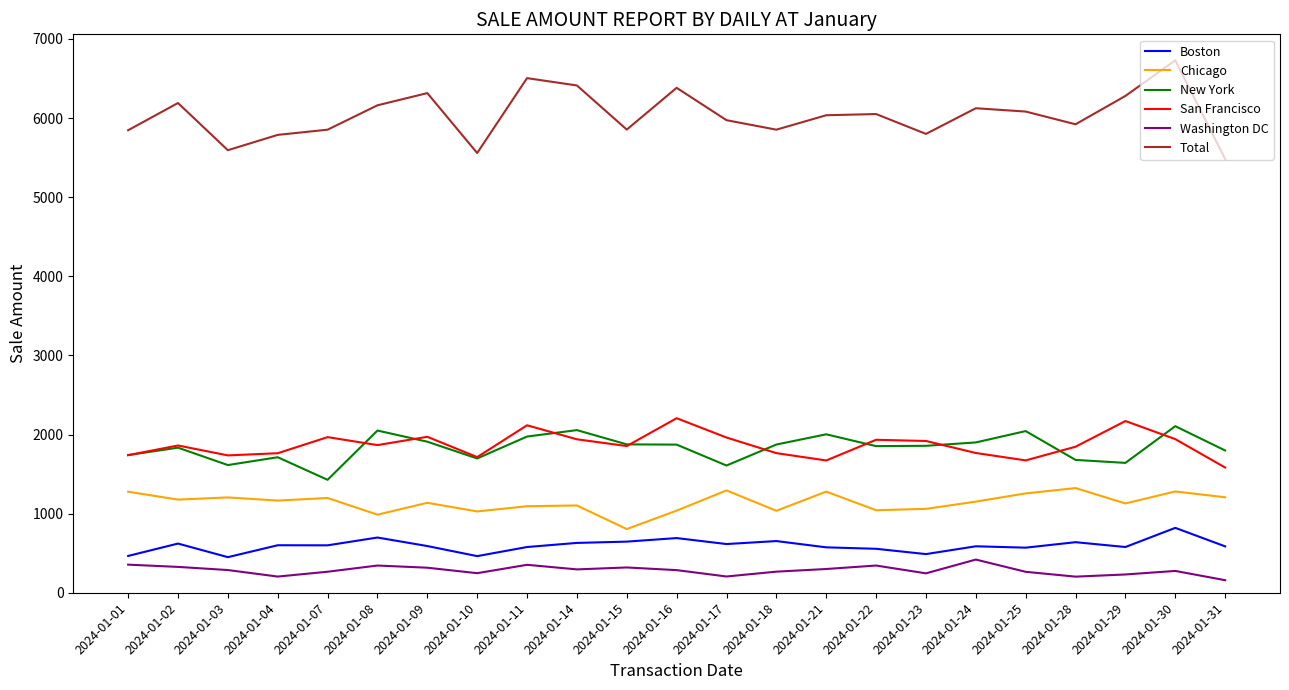

True or false: New York and Boston intersect in this chart.

False